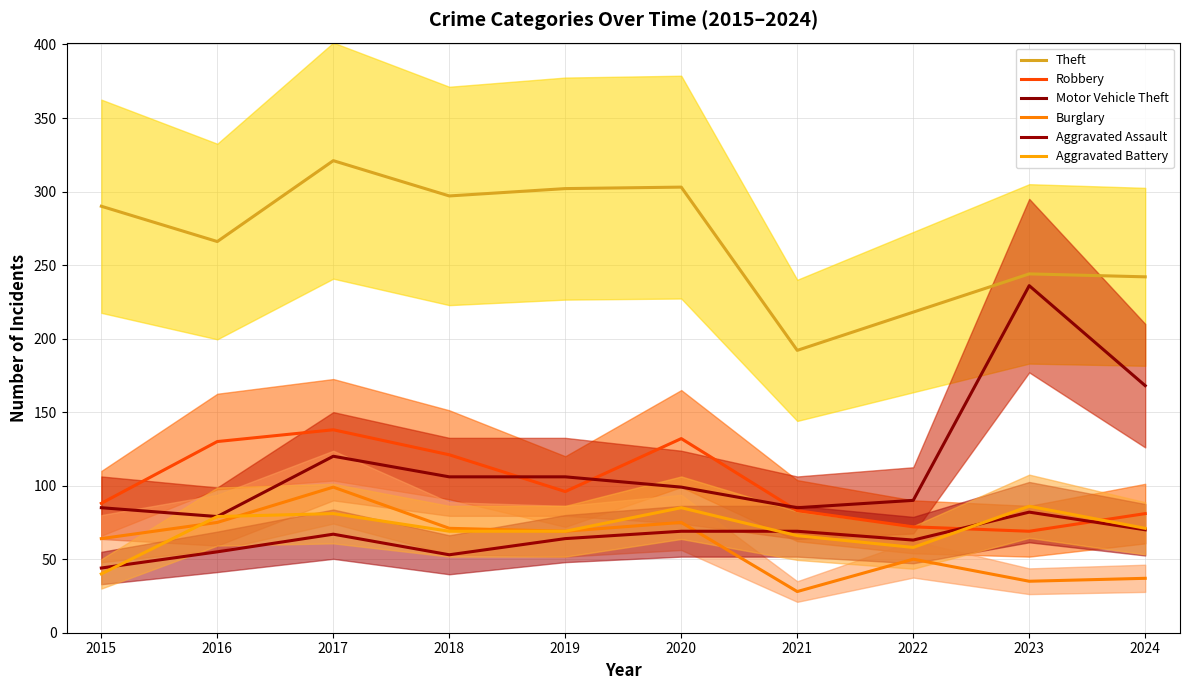

Count the number of data series in this chart.

6